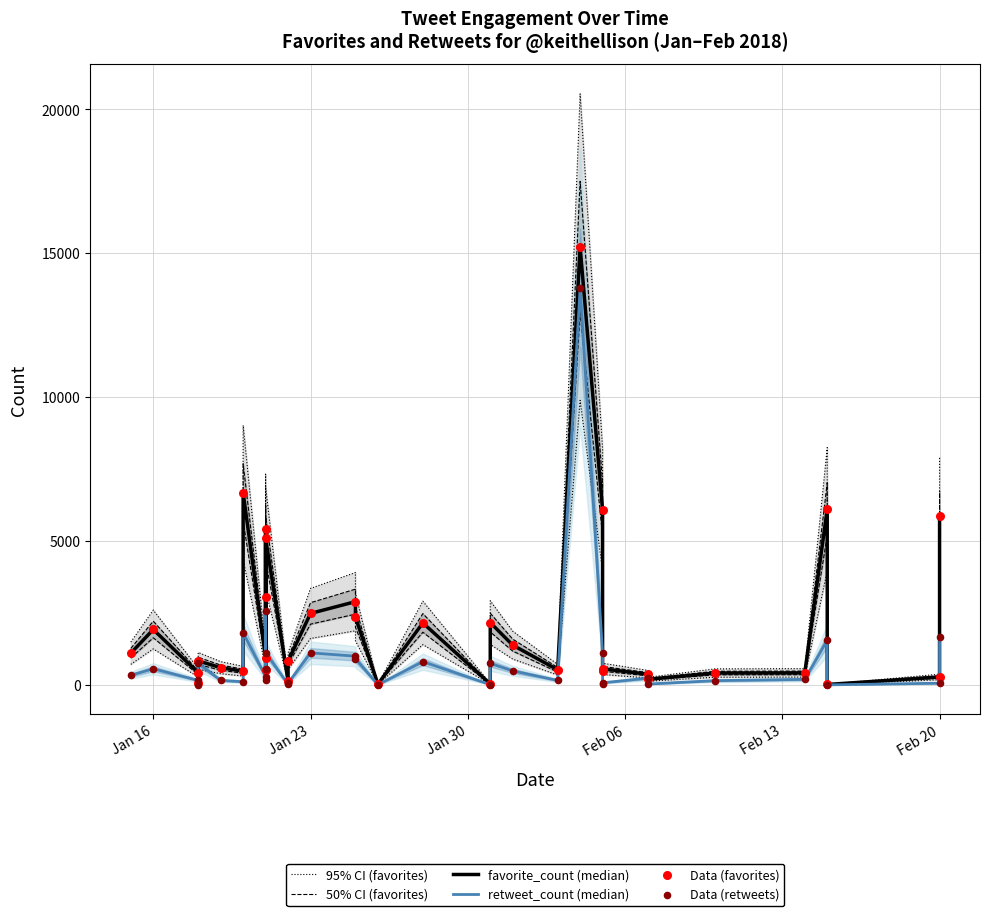

Is the value of 95% CI (favorites) at 26 greater than the value of 50% CI (favorites) at 18?

Yes